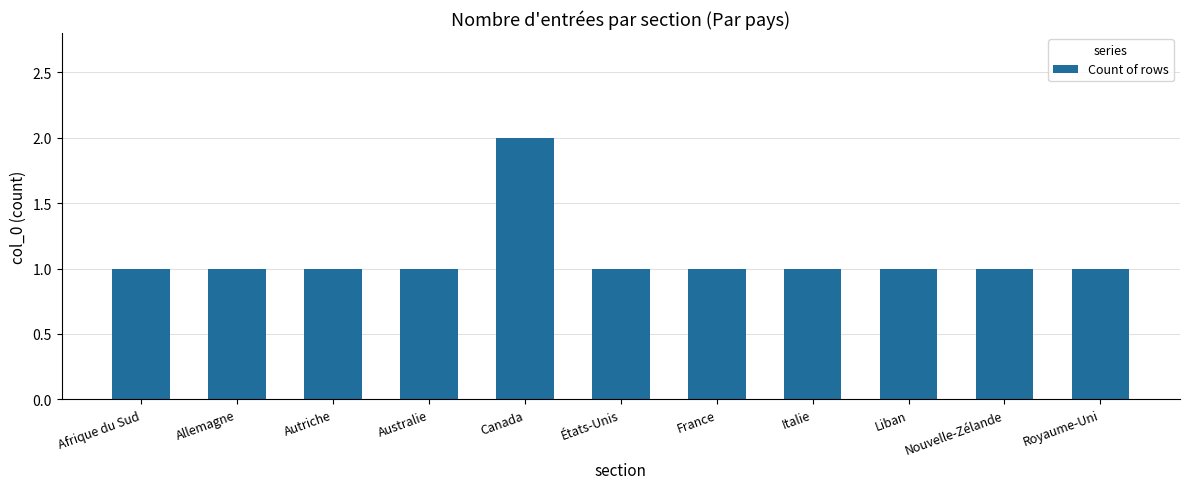

Reading left to right, what are all the values shown in this chart?

Afrique du Sud=1	Allemagne=1	Autriche=1	Australie=1	Canada=2	États-Unis=1	France=1	Italie=1	Liban=1	Nouvelle-Zélande=1	Royaume-Uni=1